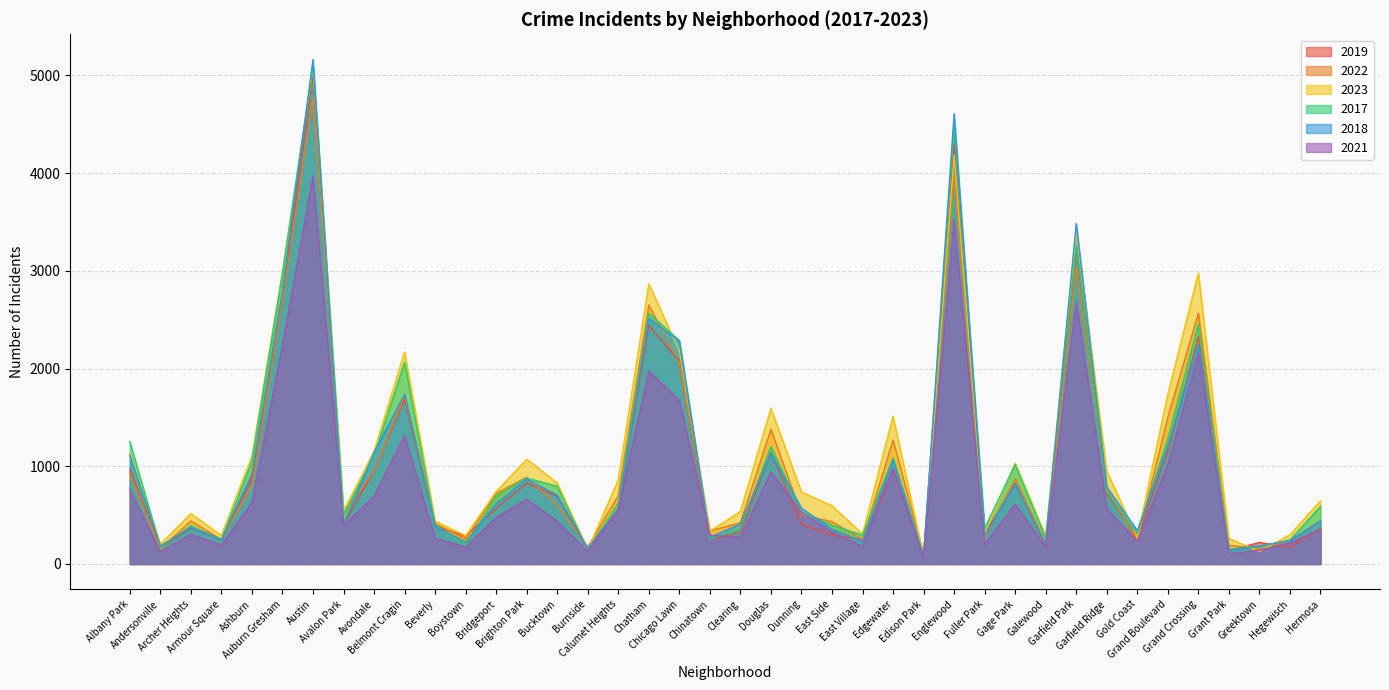

What is the average value of the 2022 series?

1021